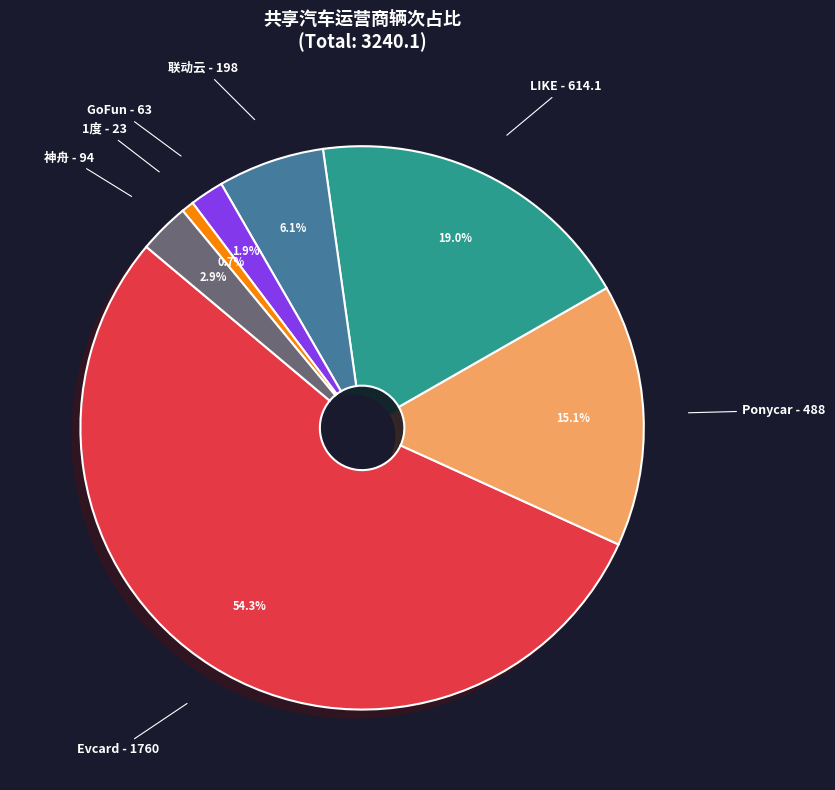

What is the smallest slice in the pie chart?

1度